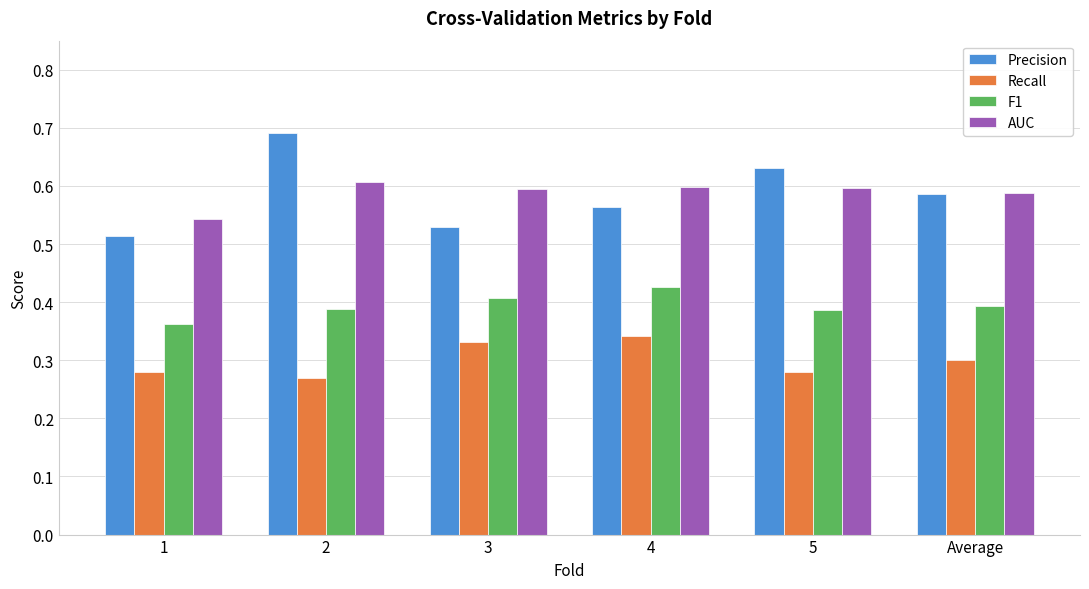

Is the value of AUC at Average greater than the value of Recall at 5?

Yes